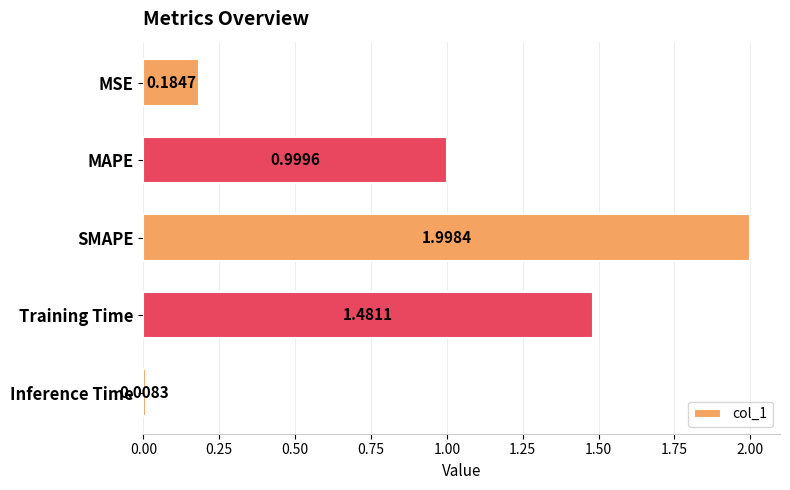

What is the label of the 5th bar from the top?

Inference Time